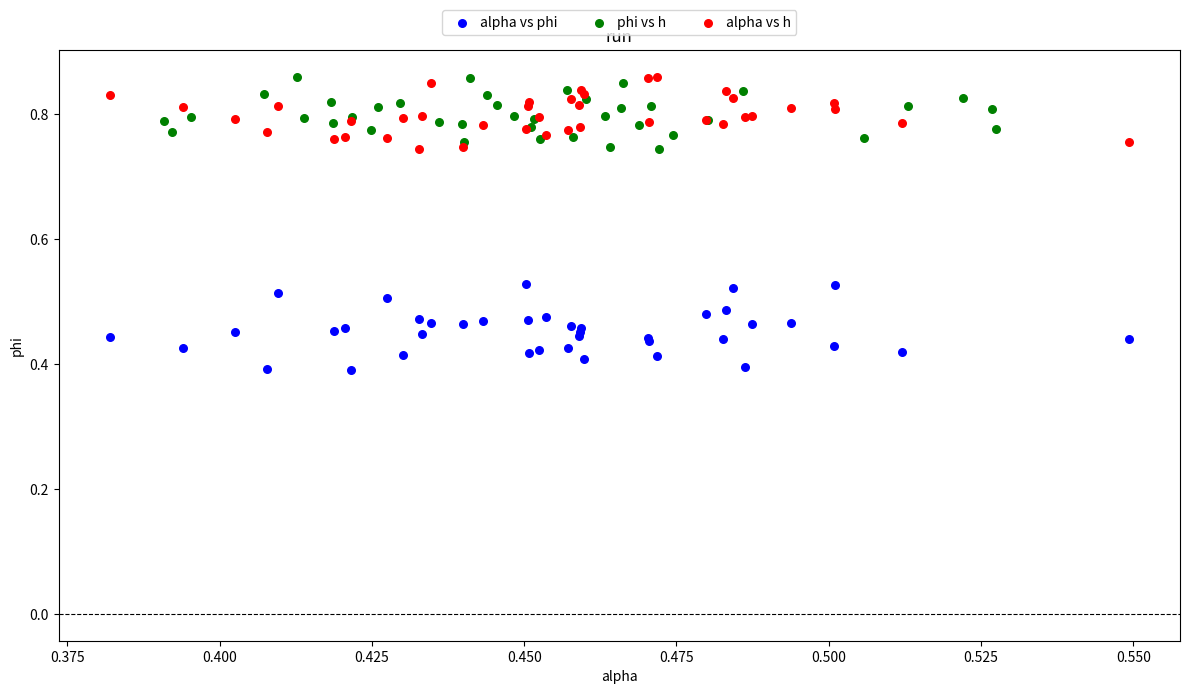

Which series contains the lowest Y value?

alpha vs phi